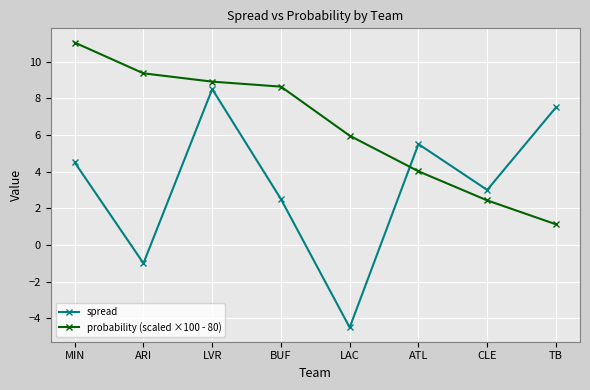

What is the label of the 3rd point from the left?

LVR